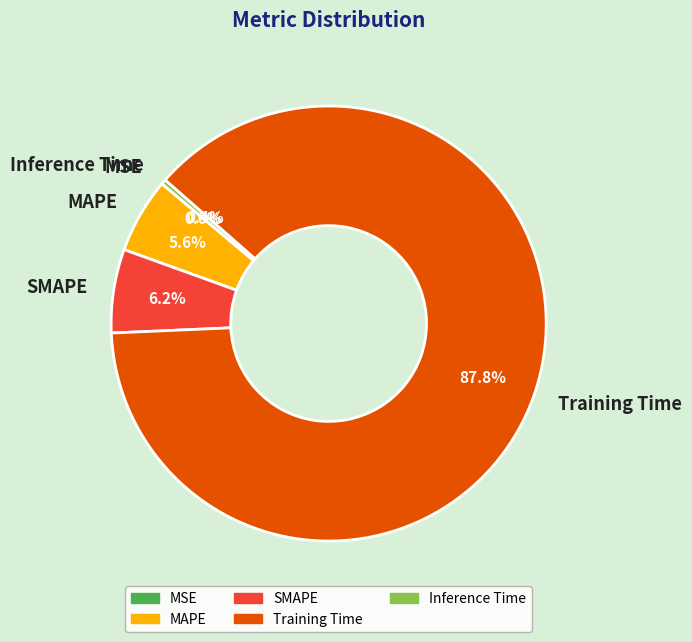

True or false: Training Time accounts for 98% of the total.

False